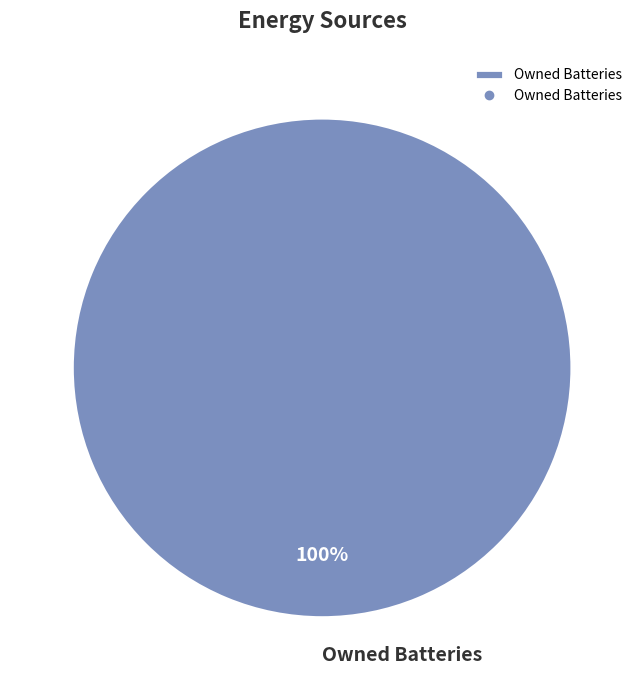

What is the majority slice?

Owned Batteries